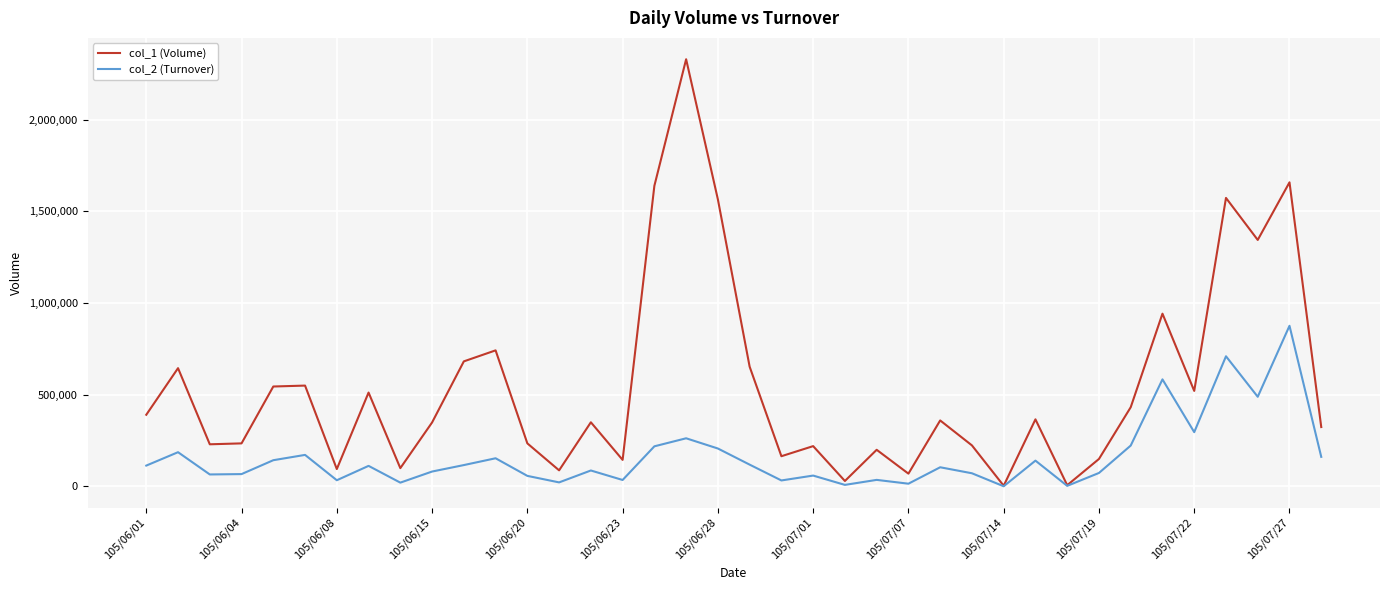

How many series are shown in this chart?

2